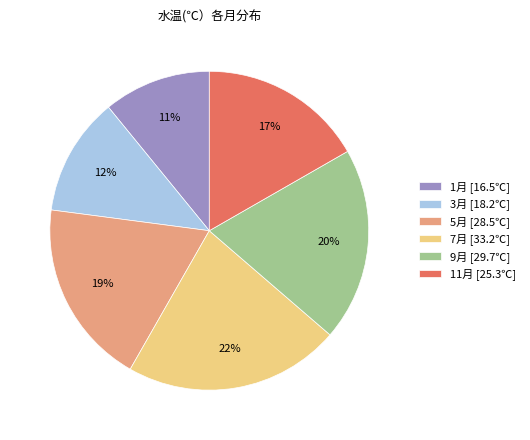

Count the number of slices in the pie.

6